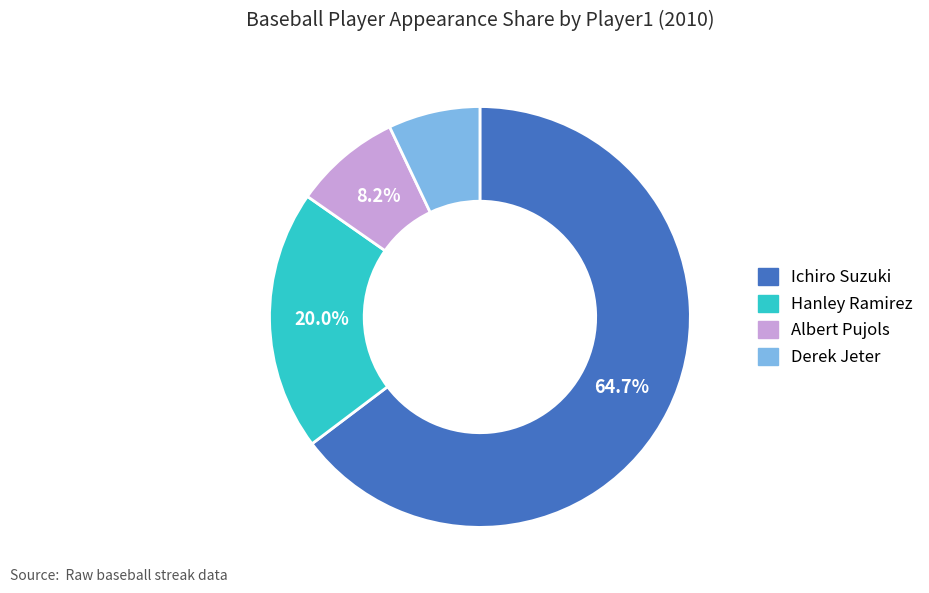

To the nearest percent, what is the average slice percentage?

25%